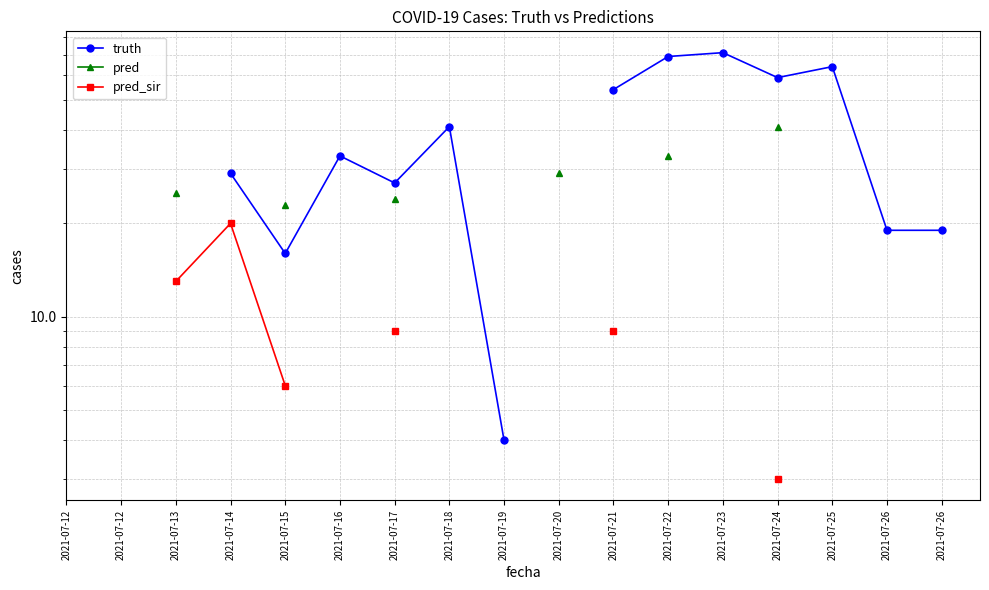

At which label does pred reach its peak?

2021-07-12